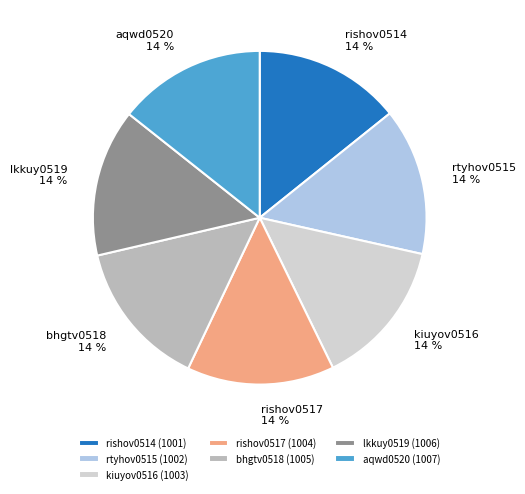

To the nearest percent, what is the average slice percentage?

14%